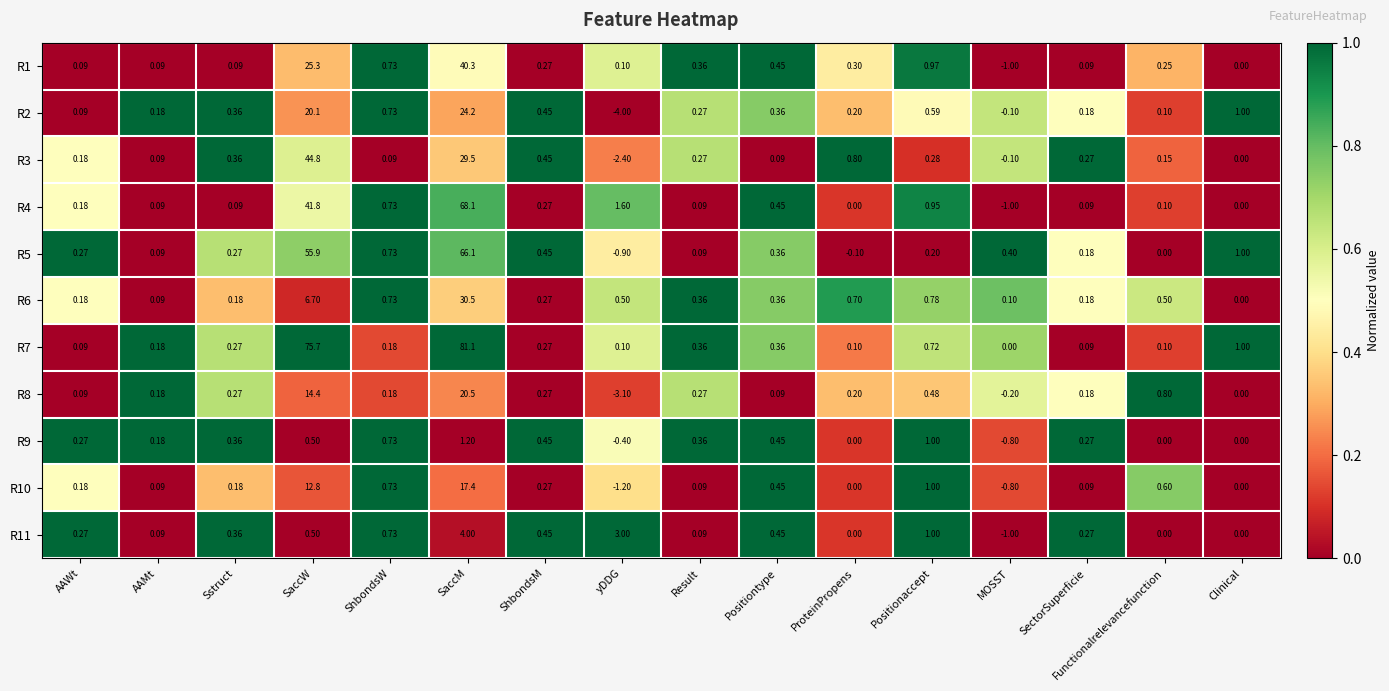

What is the difference between the highest and lowest values at ShbondsW?

0.6